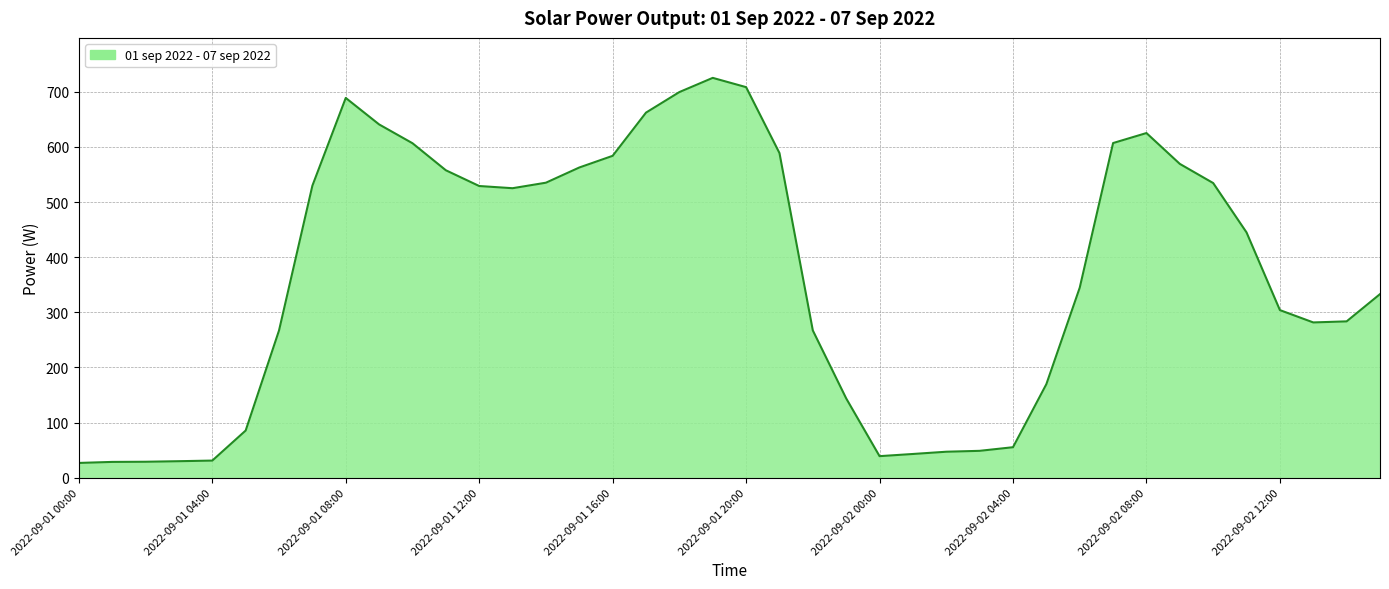

What is the smallest value displayed?

26.8